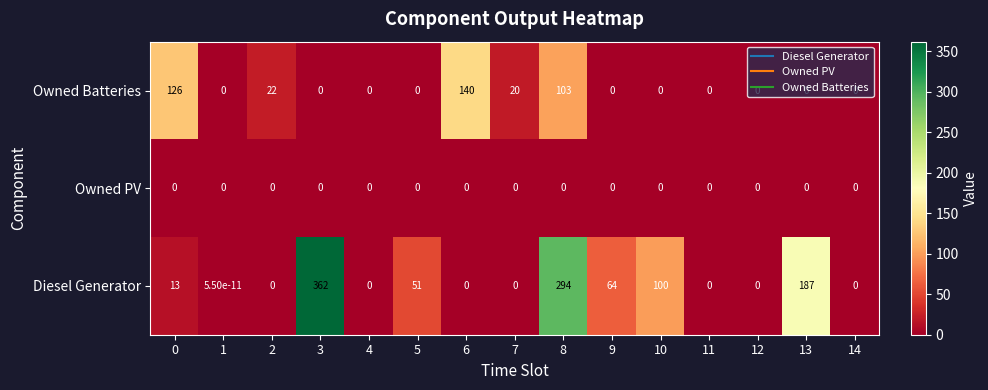

What is the maximum value shown in the chart?

362.0